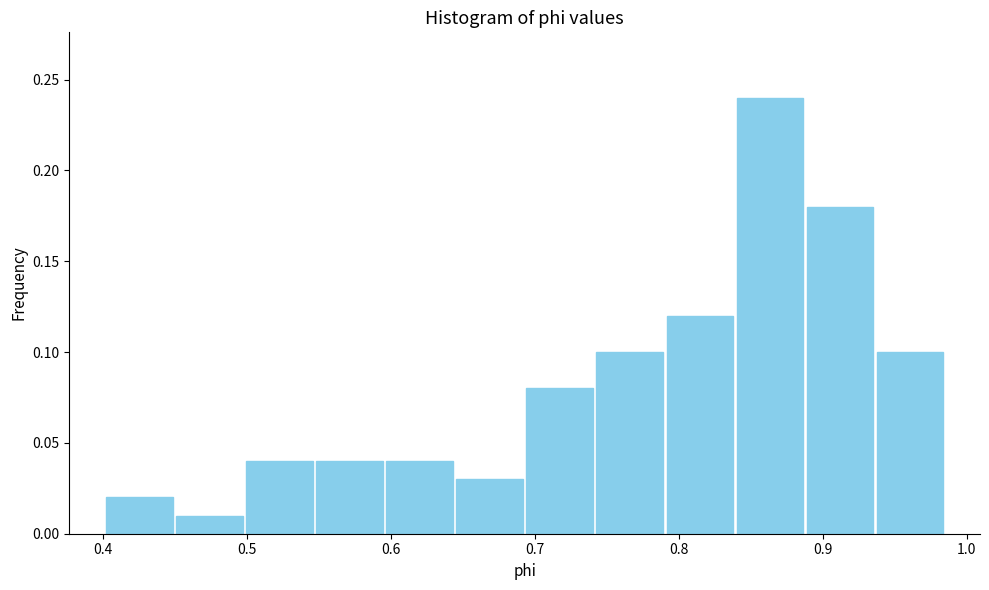

Reading left to right, list every bar in this chart as the range it spans on the x-axis followed by its height. Neither the bar edges nor the heights are printed on the chart, so give them approximately, as read against the axes.

0.40 to 0.45: 0.02
0.45 to 0.50: 0.01
0.50 to 0.55: 0.04
0.55 to 0.60: 0.04
0.60 to 0.64: 0.04
0.64 to 0.69: 0.03
0.69 to 0.74: 0.08
0.74 to 0.79: 0.10
0.79 to 0.84: 0.12
0.84 to 0.89: 0.24
0.89 to 0.94: 0.18
0.94 to 0.99: 0.10